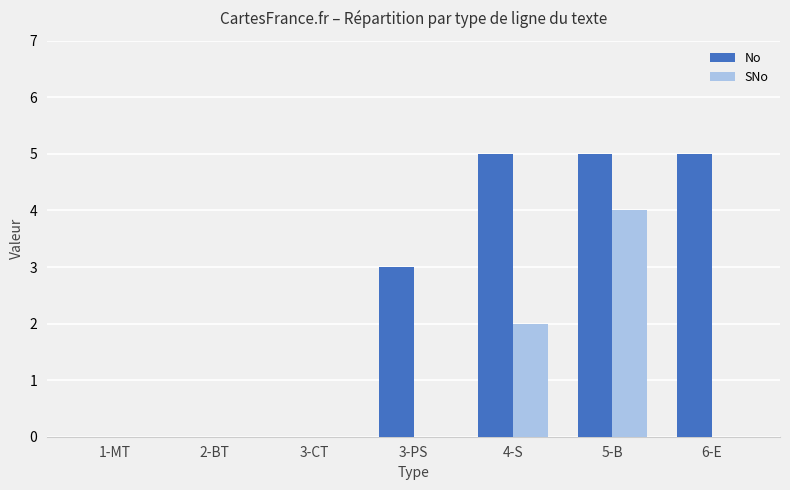

What is the sum of all SNo values?

6